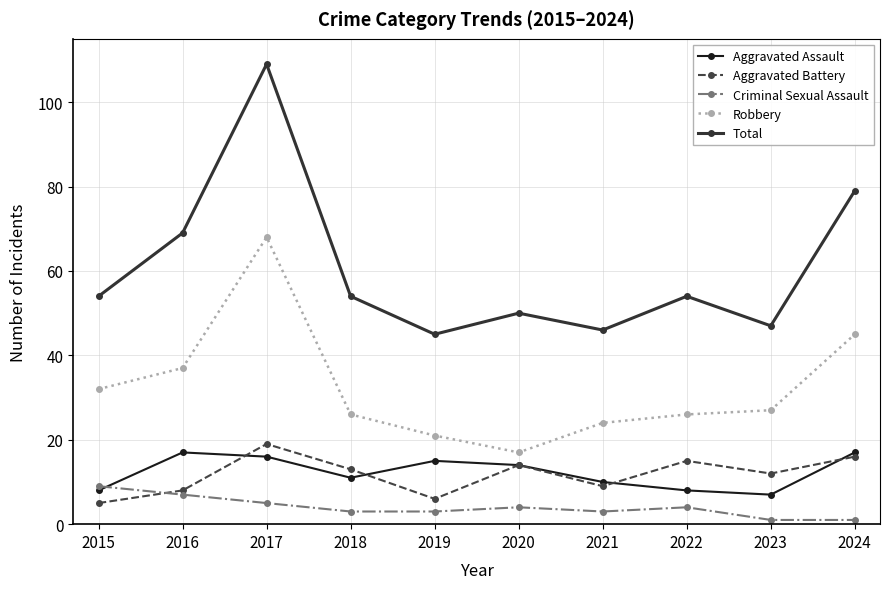

True or false: Aggravated Battery has a value of 14 at 2020.

True